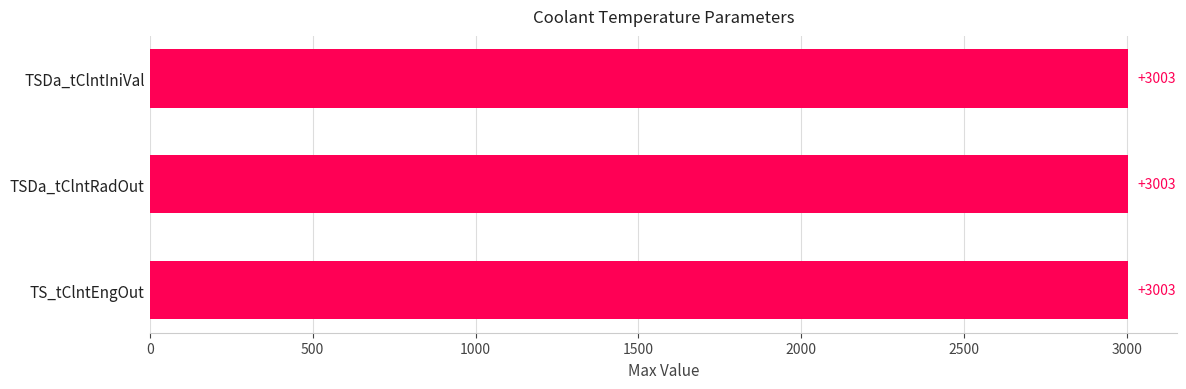

List the labels in order of Min value, smallest first.

TS_tClntEngOut, TSDa_tClntRadOut, TSDa_tClntIniVal